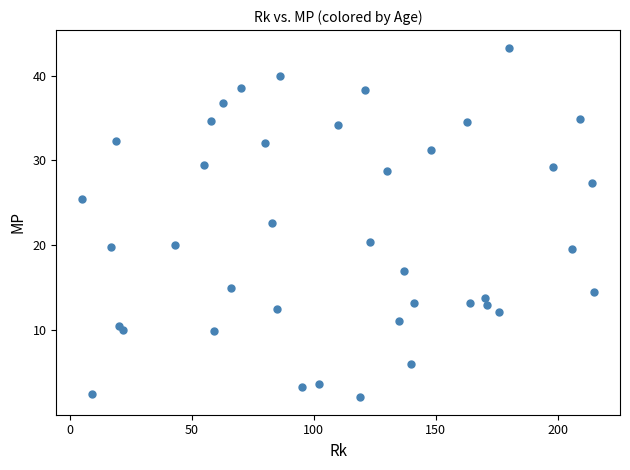

What Y value in the scatter plot is closest to 22?

22.6